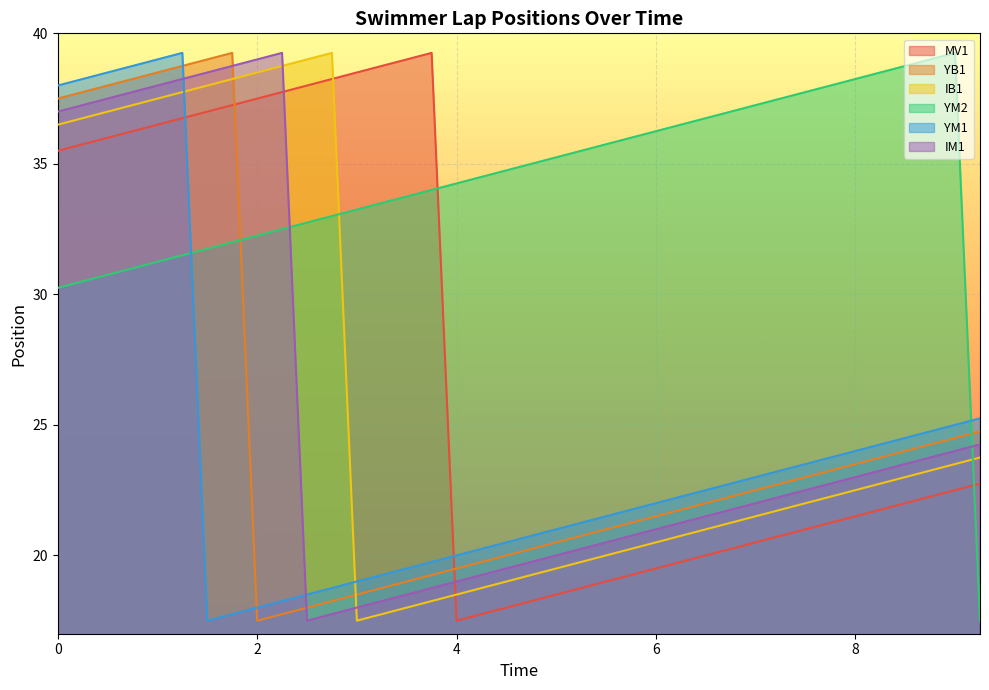

Which category has the highest value in the YM1 series?

1.25